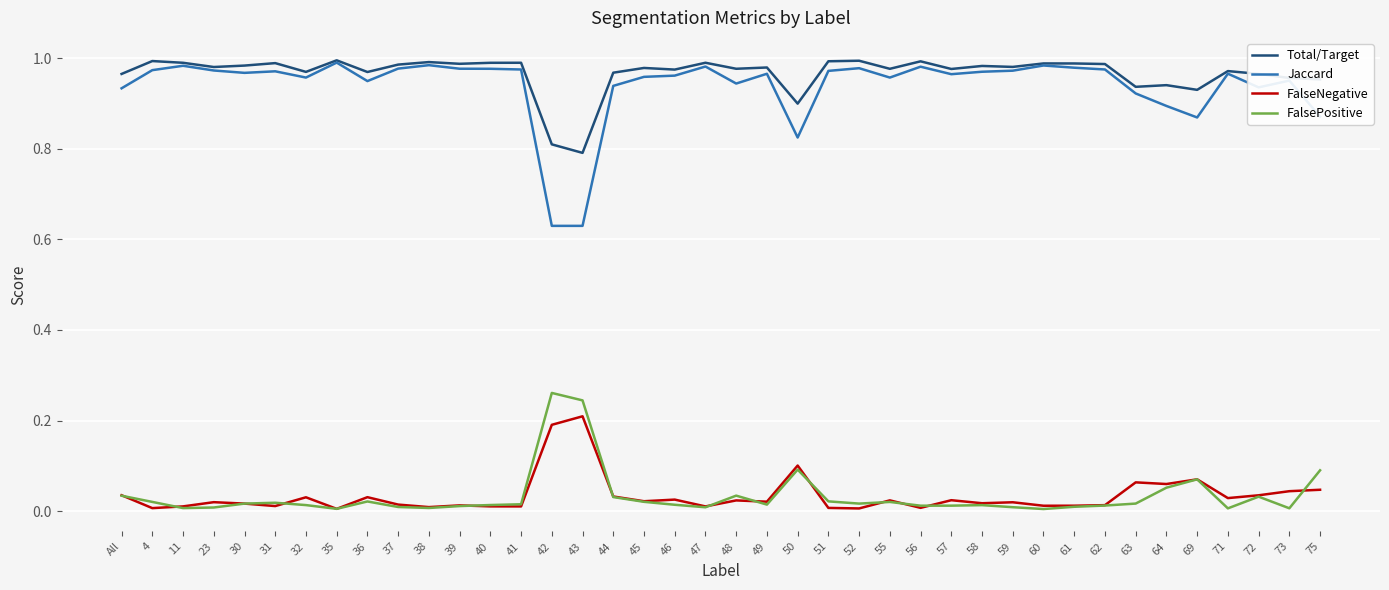

What are all the series names shown in the legend?

Total/Target, Jaccard, FalseNegative, FalsePositive